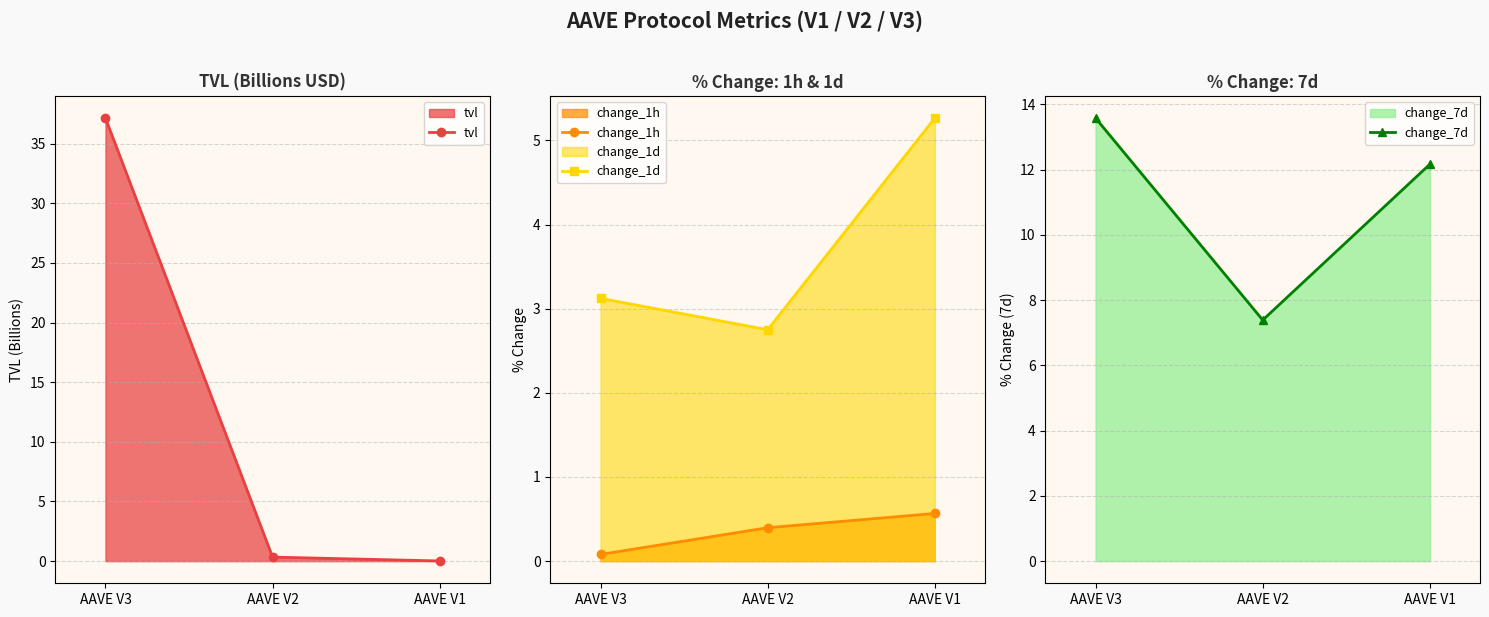

Reading left to right, extract all data points from this chart.

tvl: AAVE V3=37.1	AAVE V2=0.3	AAVE V1=0.0
change_1h: AAVE V3=0.1	AAVE V2=0.4	AAVE V1=0.6
change_1d: AAVE V3=3.1	AAVE V2=2.8	AAVE V1=5.3
change_7d: AAVE V3=13.6	AAVE V2=7.4	AAVE V1=12.2